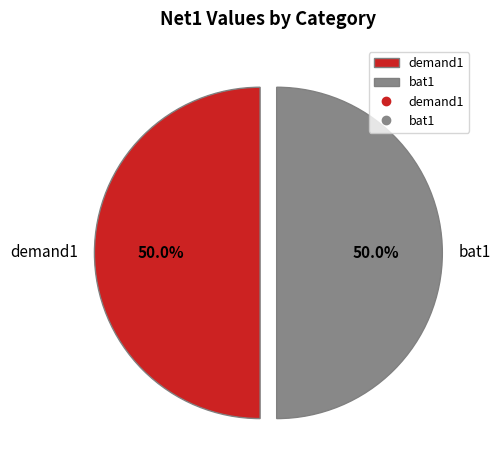

Approximately how many times larger is the value at bat1 compared to demand1?

1.0